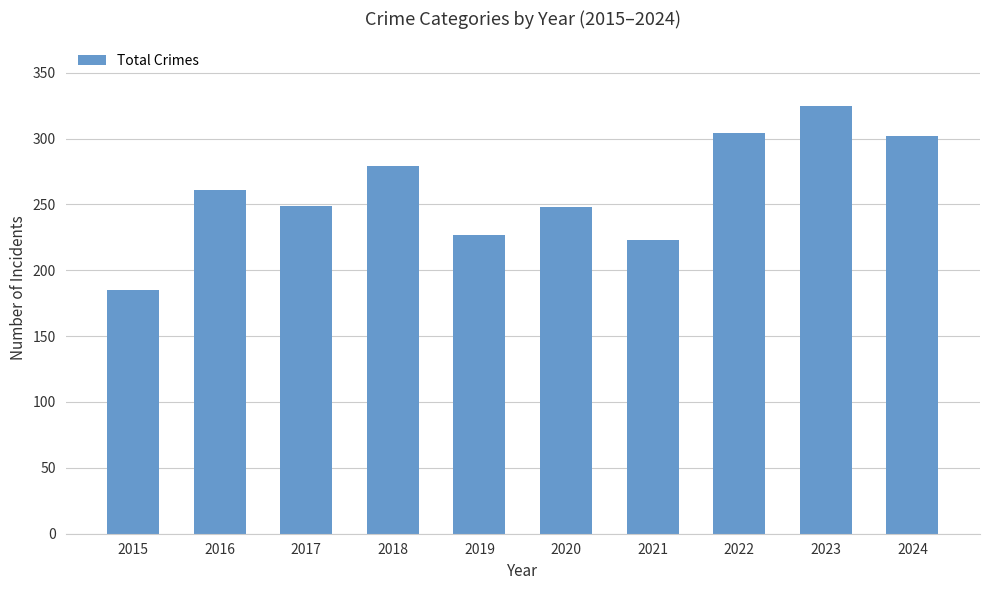

Which has a higher value, 2023 or 2020?

2023